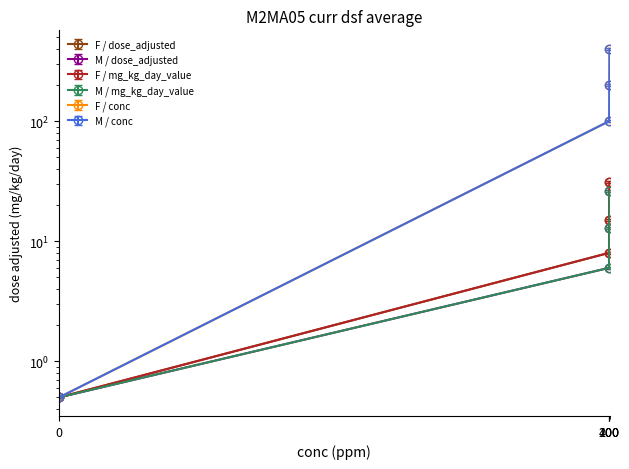

What is the value of the F / conc point at the 2nd from the left?

100.0